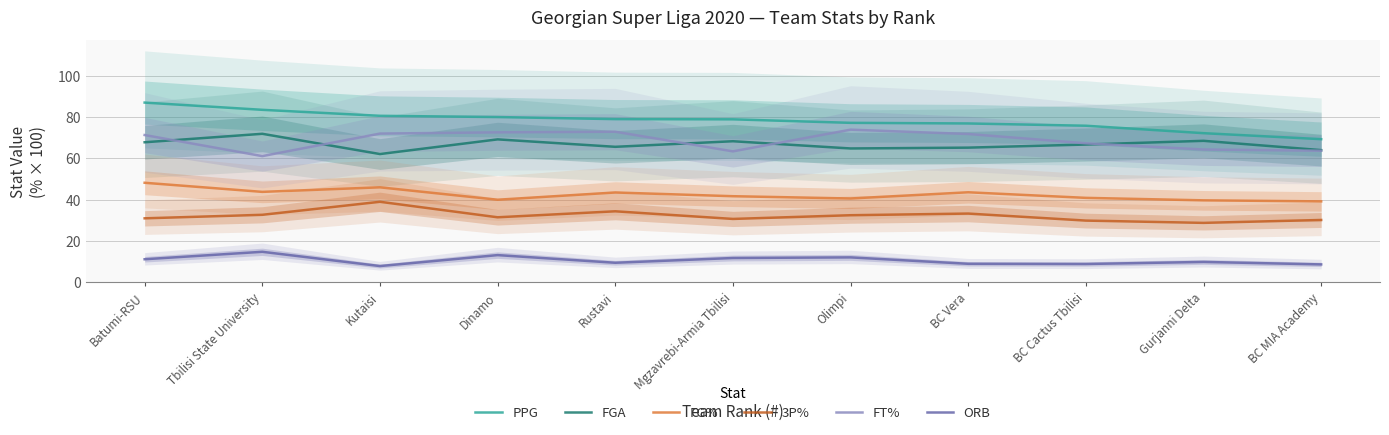

How many data points in FG% are less than 41?

5